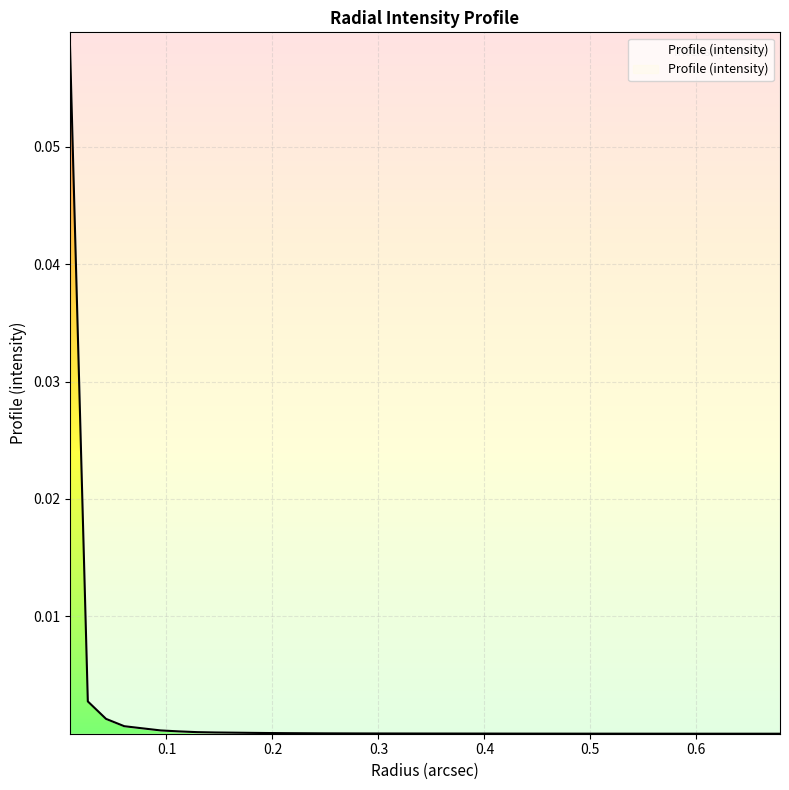

How many lines are shown in the chart?

1